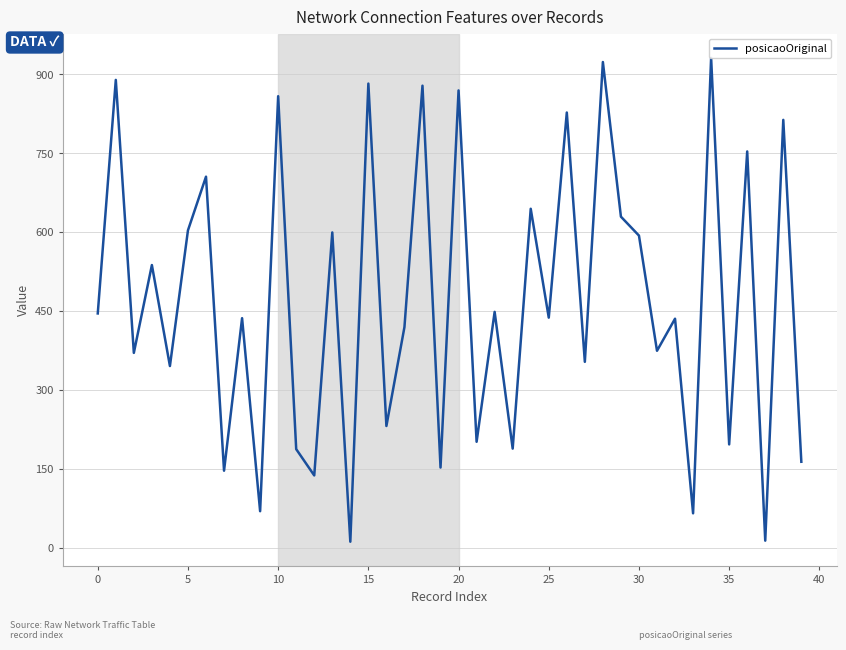

How many points are higher than both their immediate neighbors (excluding endpoints)?

17